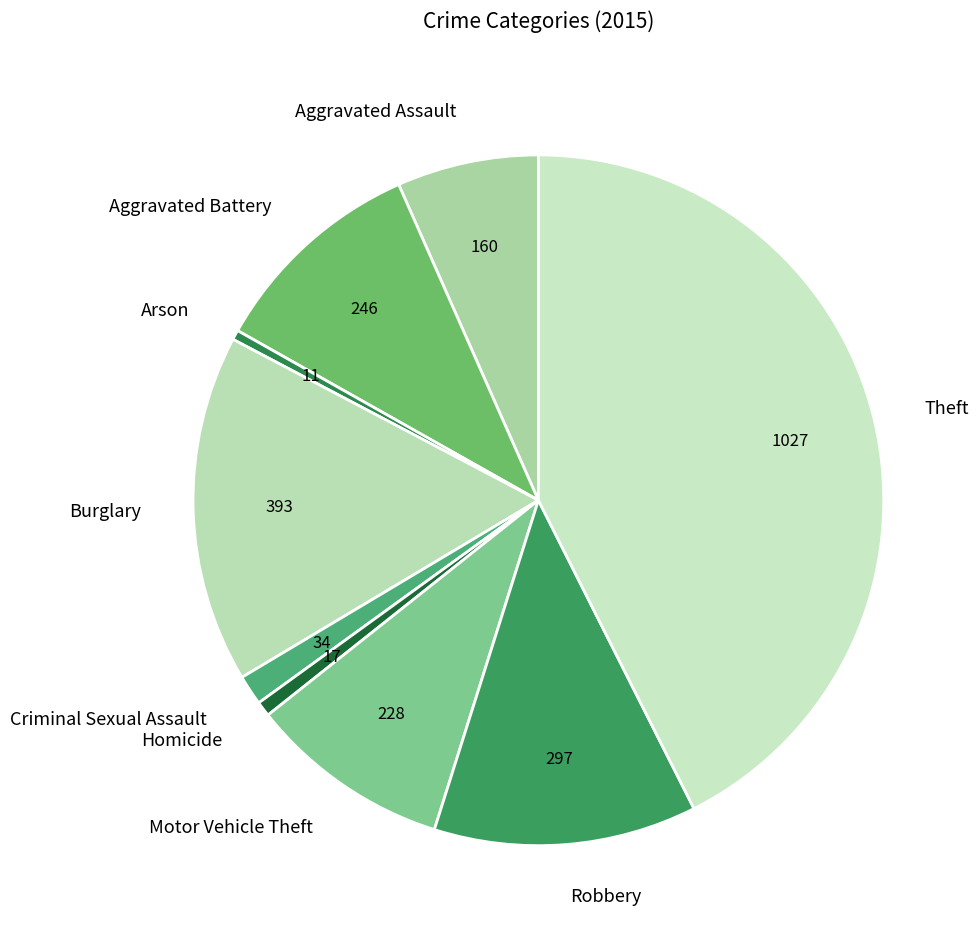

How many slices are in this pie chart?

9